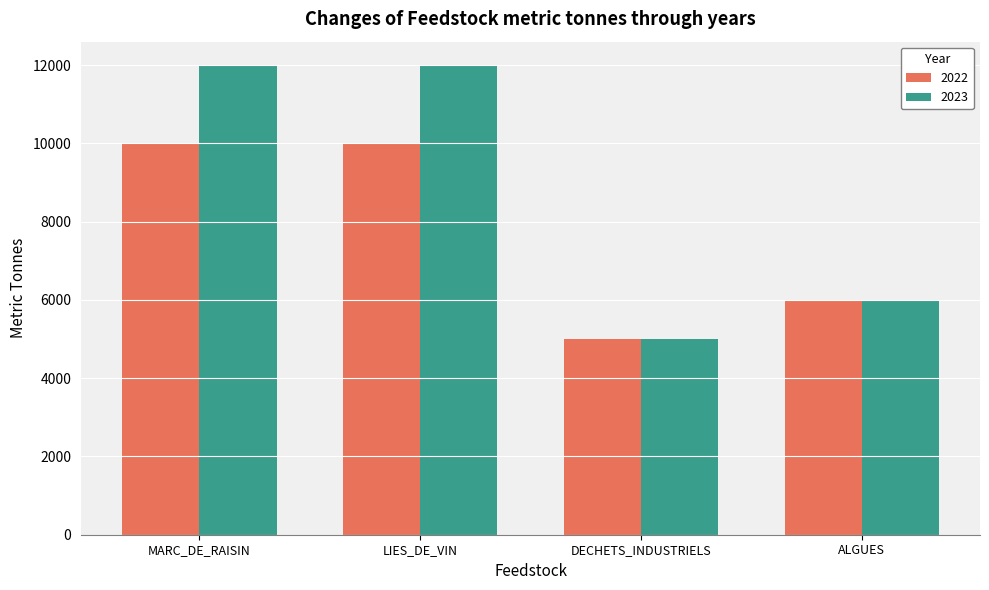

Reading left to right, list all the values displayed in this chart.

2022: MARC_DE_RAISIN=10000	LIES_DE_VIN=10000	DECHETS_INDUSTRIELS=5000	ALGUES=6000
2023: MARC_DE_RAISIN=12000	LIES_DE_VIN=12000	DECHETS_INDUSTRIELS=5000	ALGUES=6000